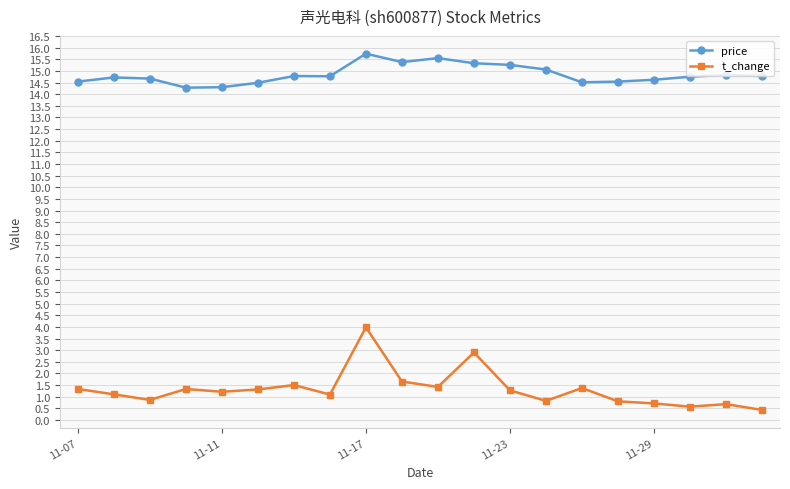

Which series has the largest range (max minus min)?

t_change